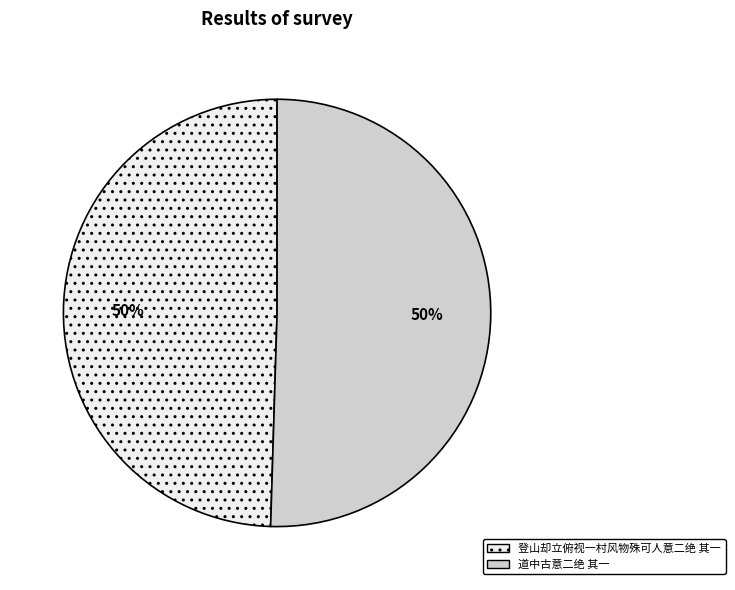

True or false: 登山却立俯视一村风物殊可人意二绝 其一 accounts for 61% of the total.

False